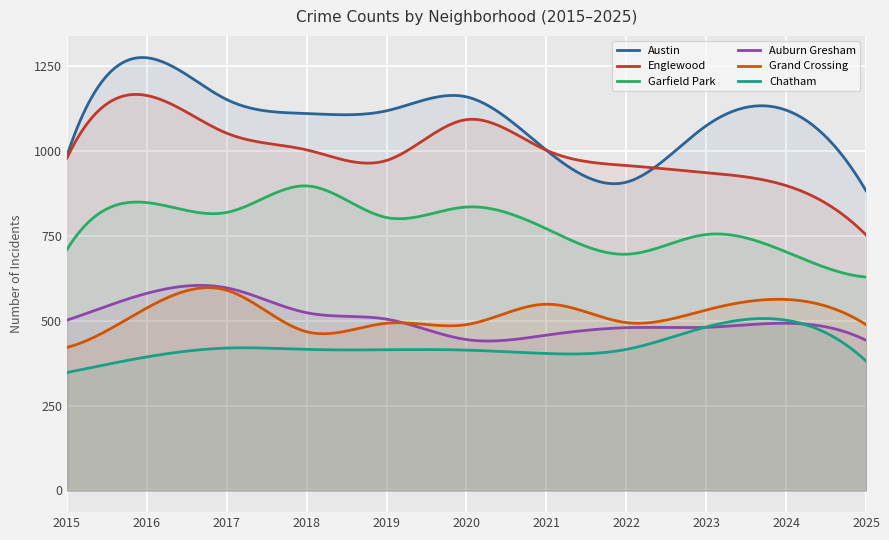

List the series in order of their peak value, lowest first.

Chatham, Grand Crossing, Auburn Gresham, Garfield Park, Englewood, Austin